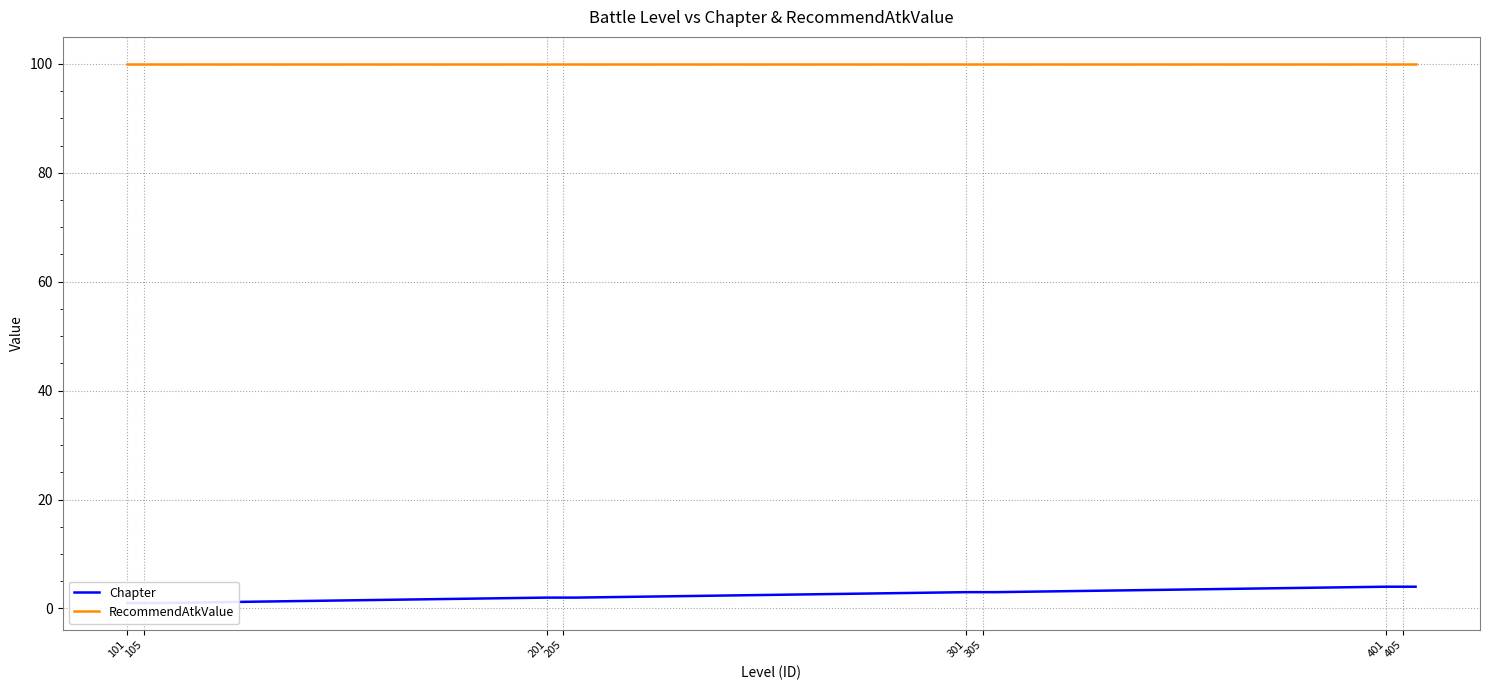

List the series in order of their peak value, highest first.

RecommendAtkValue, Chapter